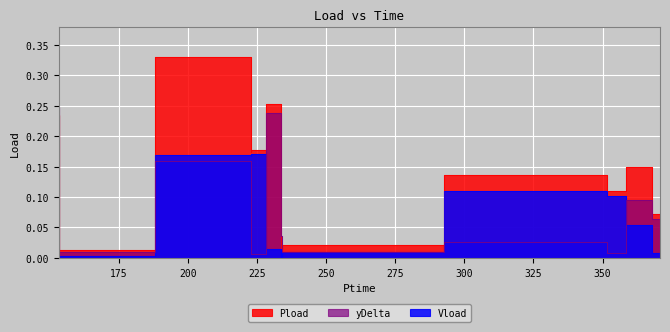

Rank the series by their maximum value, from lowest to highest.

Vload, yDelta, Pload